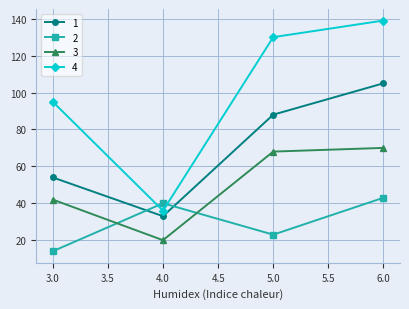

What is the smallest value displayed?

14